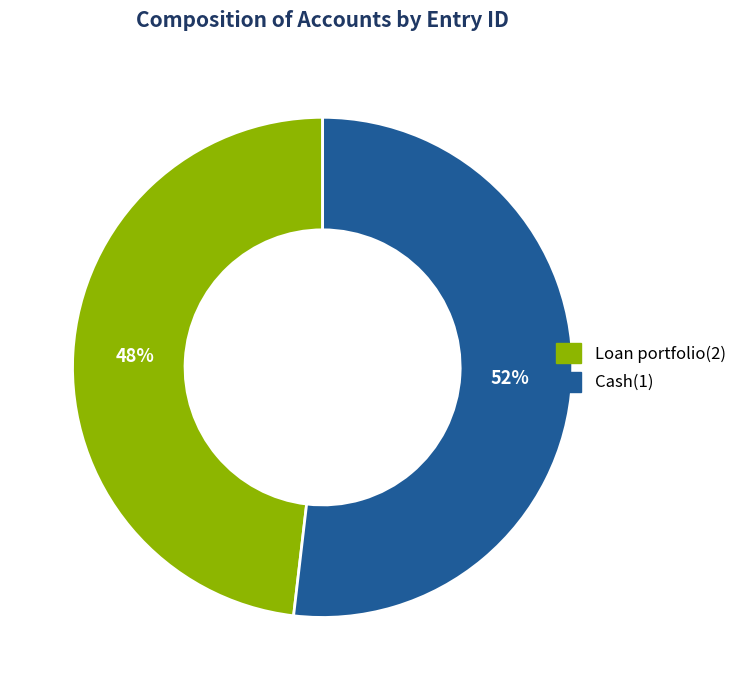

What is the smallest slice in the pie chart?

Loan portfolio(2)